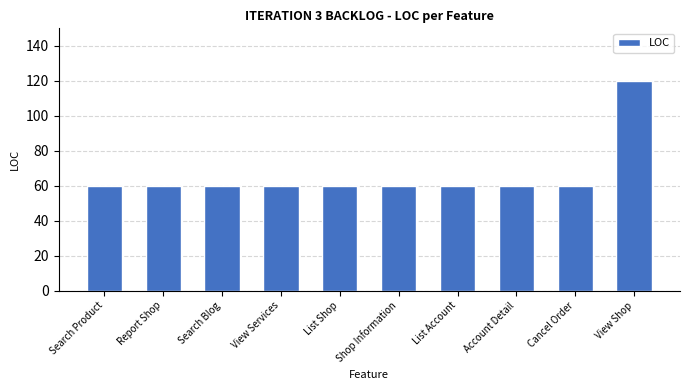

Reading left to right, what are all the values shown in this chart?

60	60	60	60	60	60	60	60	60	120